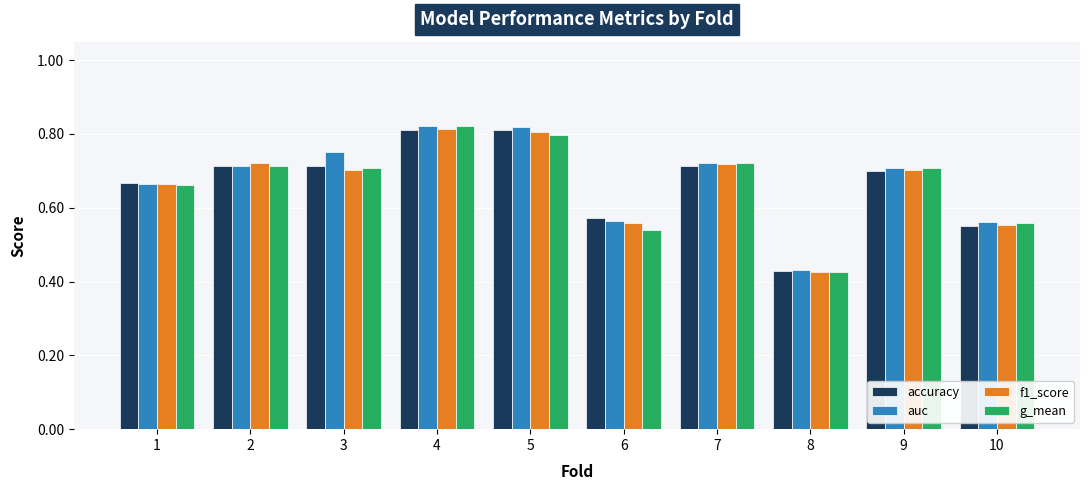

How many groups of bars are there?

10